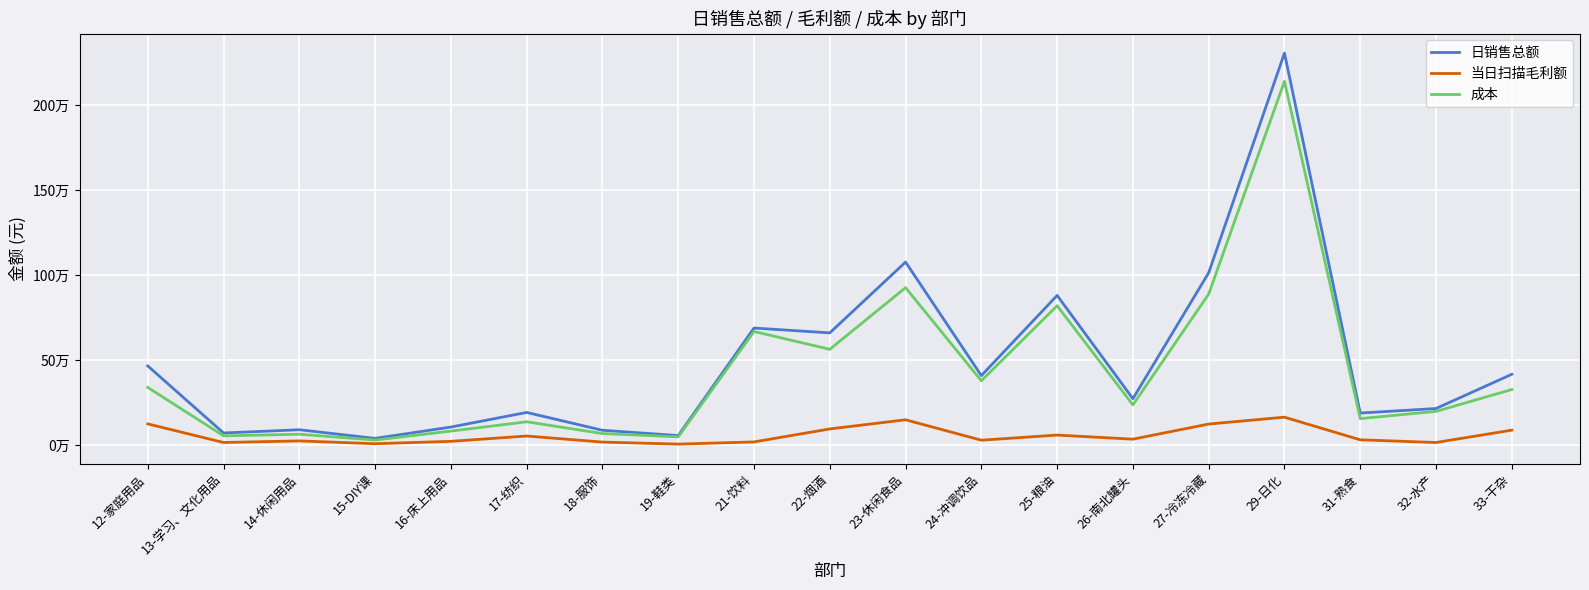

The 日销售总额 series shows 88820.3 at 18-服饰. True or false?

True